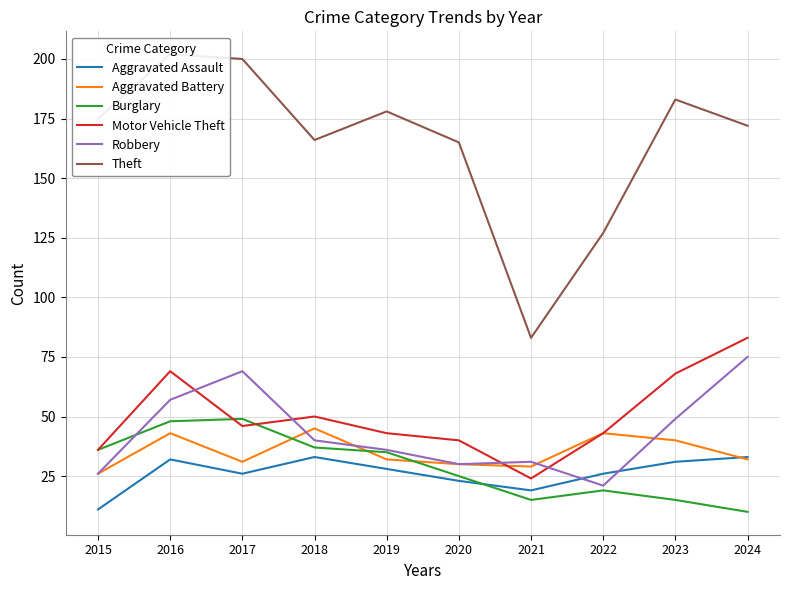

What are all the series names shown in the legend?

Aggravated Assault, Aggravated Battery, Burglary, Motor Vehicle Theft, Robbery, Theft